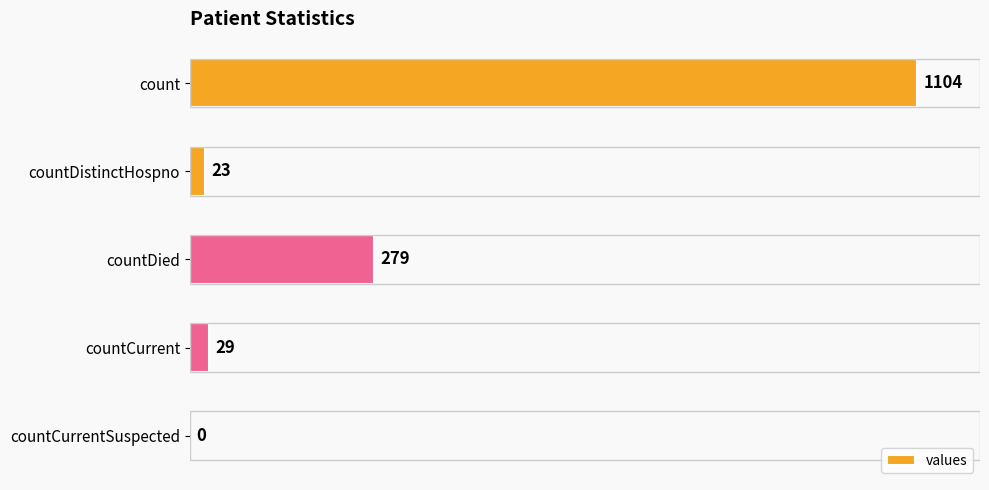

Which has a higher value, countCurrentSuspected or countDied?

countDied